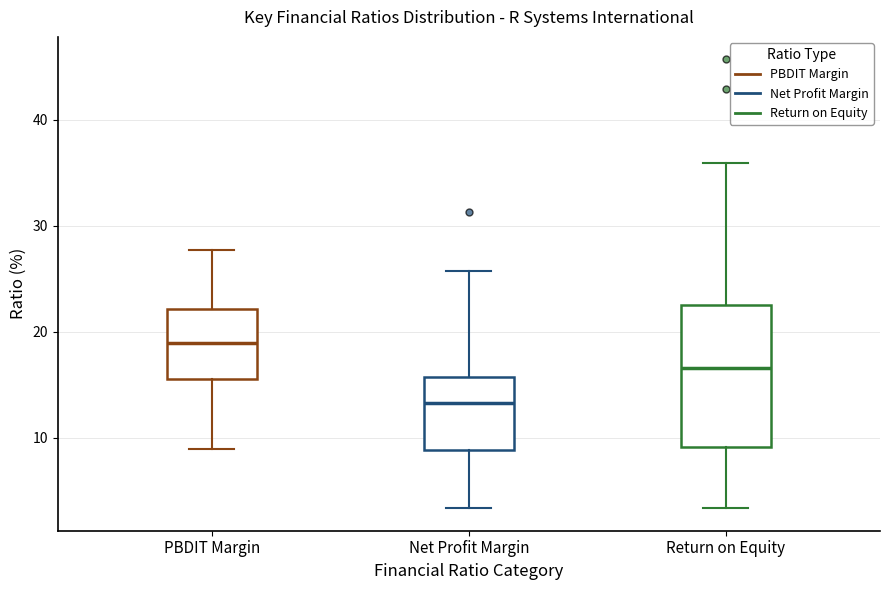

Which box has the lowest median line?

Net Profit Margin